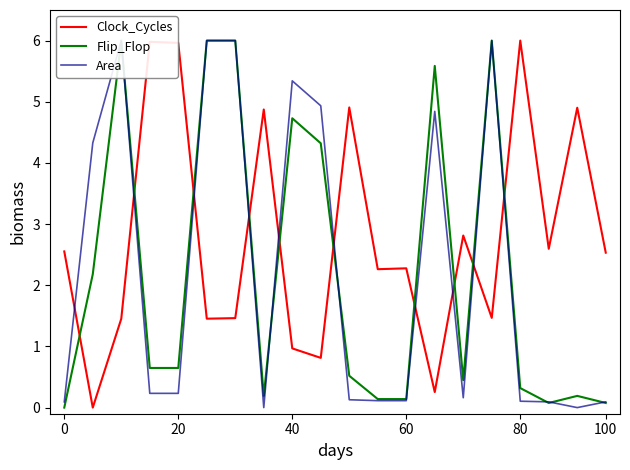

What are all the series names shown in the legend?

Clock_Cycles, Flip_Flop, Area